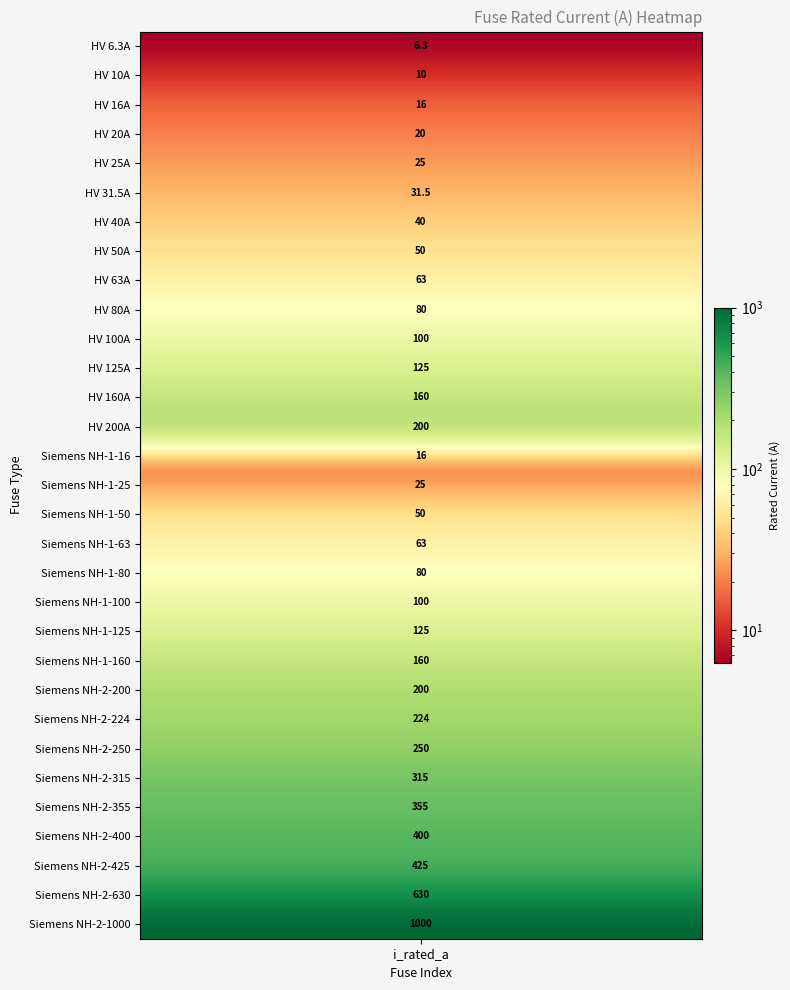

The chart shows a value of 82.8 at 22. True or false?

False